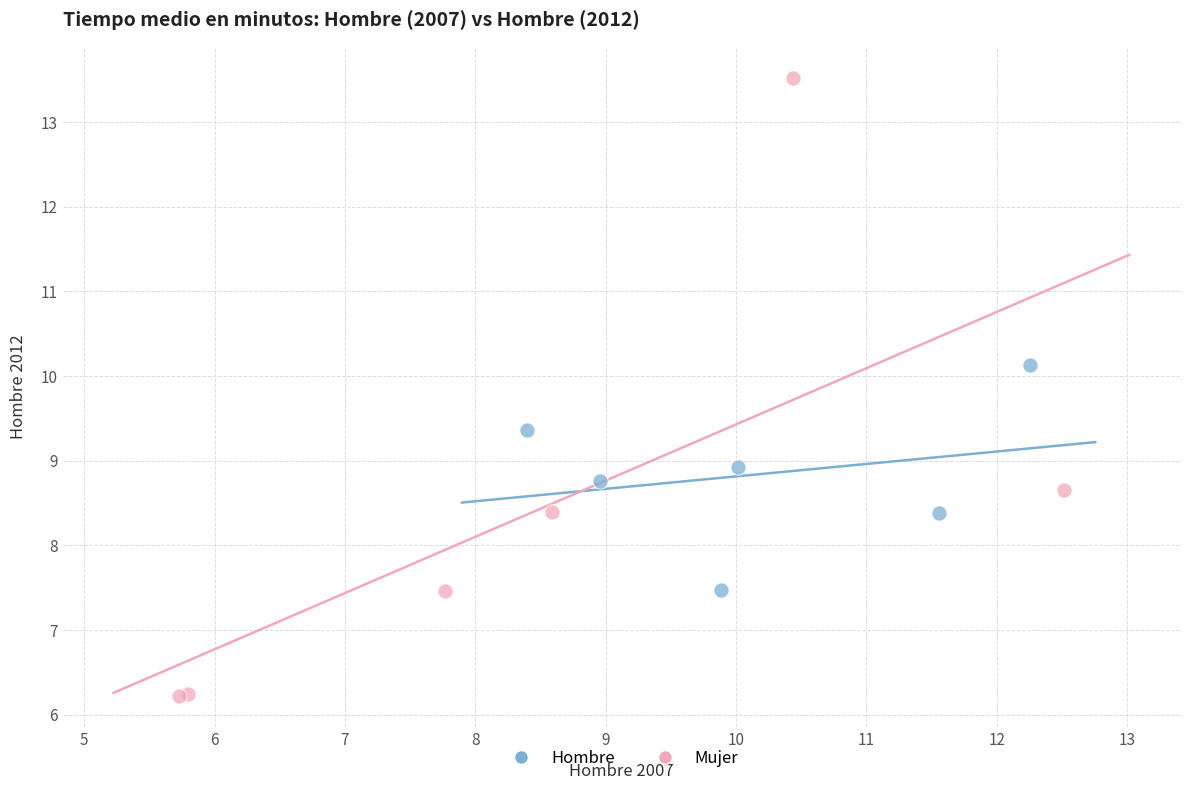

Which series reaches the minimum Y coordinate?

Mujer